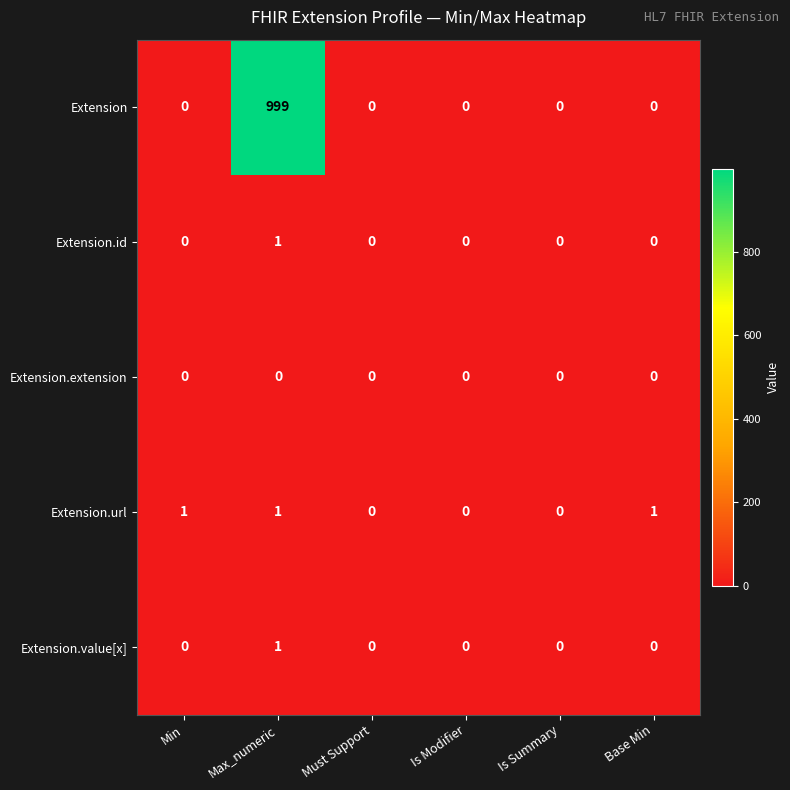

What is the sum of all Extension values?

999